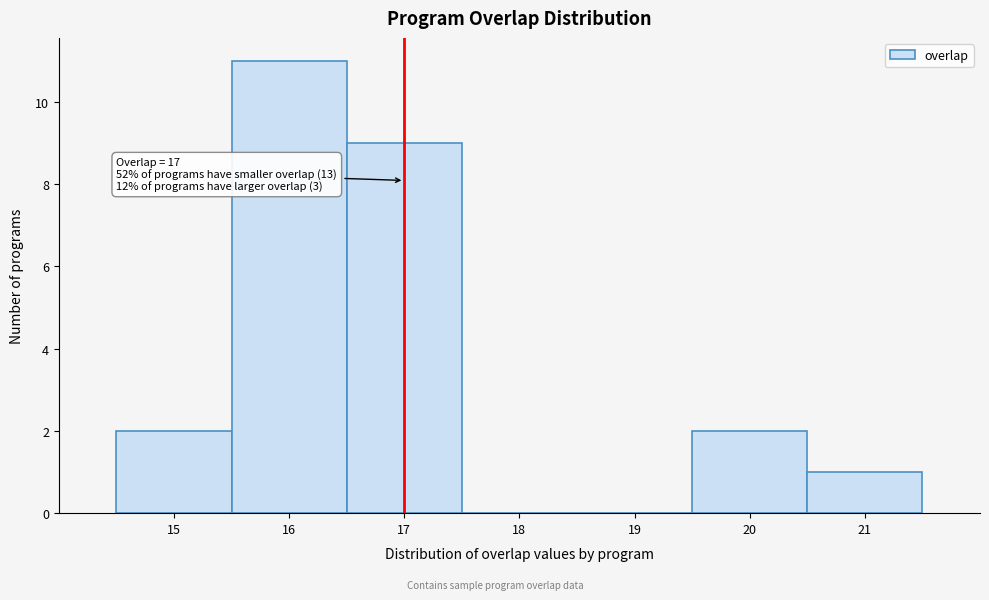

Over which range of the x-axis is the bar tallest?

15.5 to 16.5